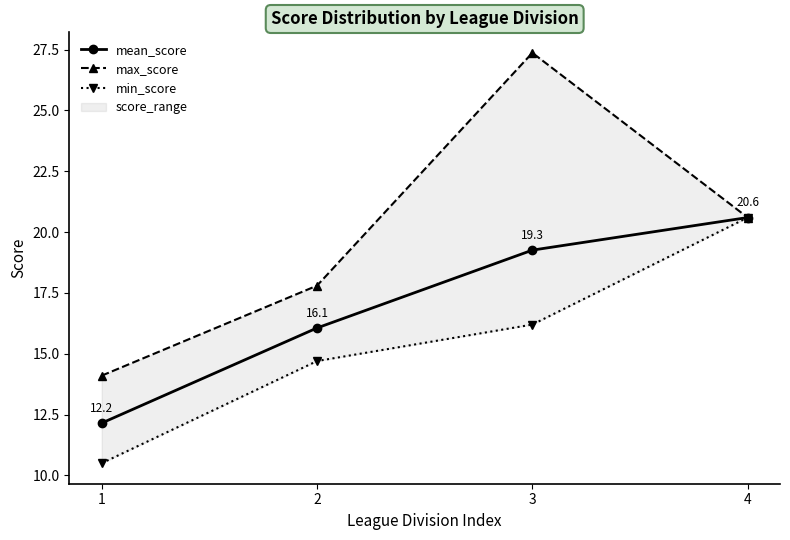

True or false: min_score has more than 0 interior local peaks.

False